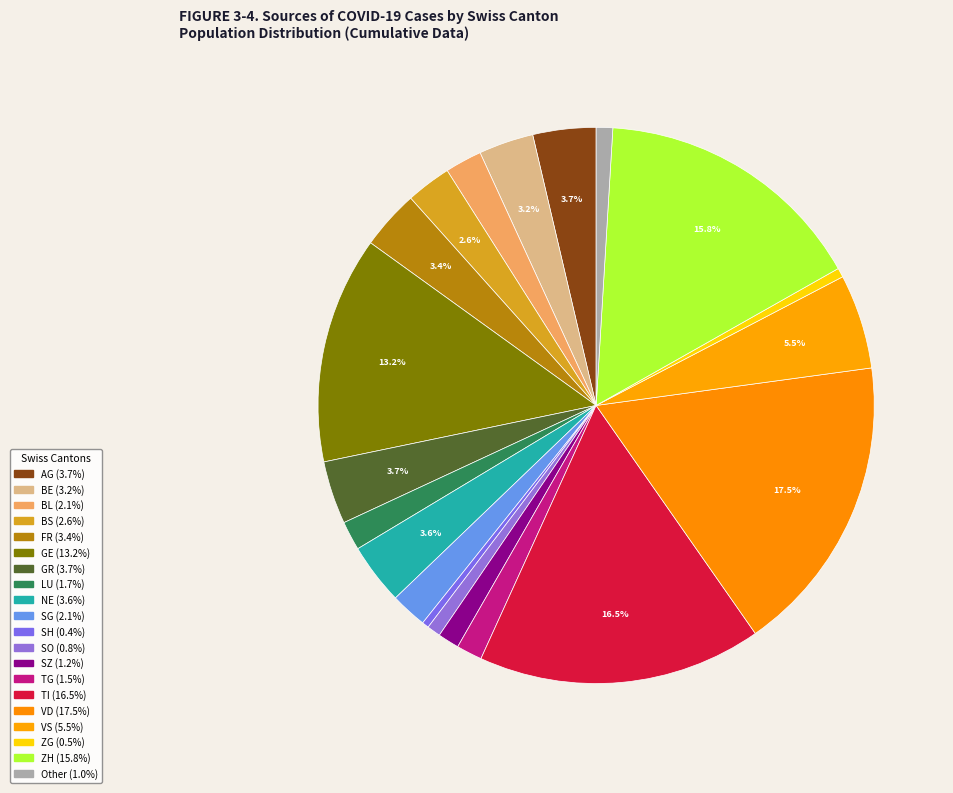

How many slices are in this pie chart?

20